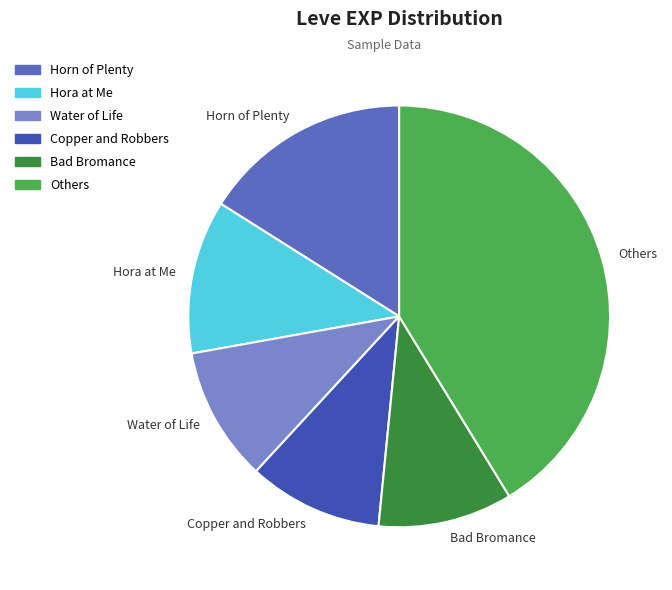

What is the ratio of the value at Others to the value at Hora at Me?

3.5